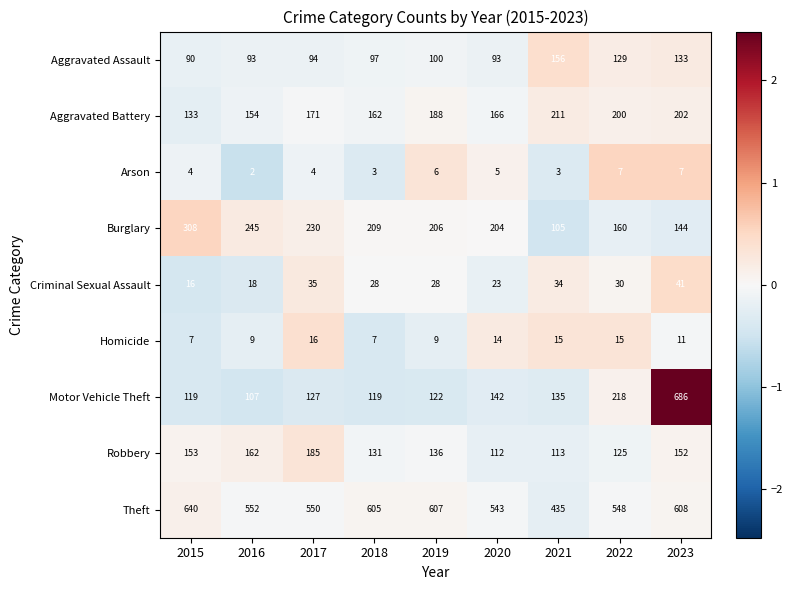

What is the difference between the highest and lowest values at 2016?

550